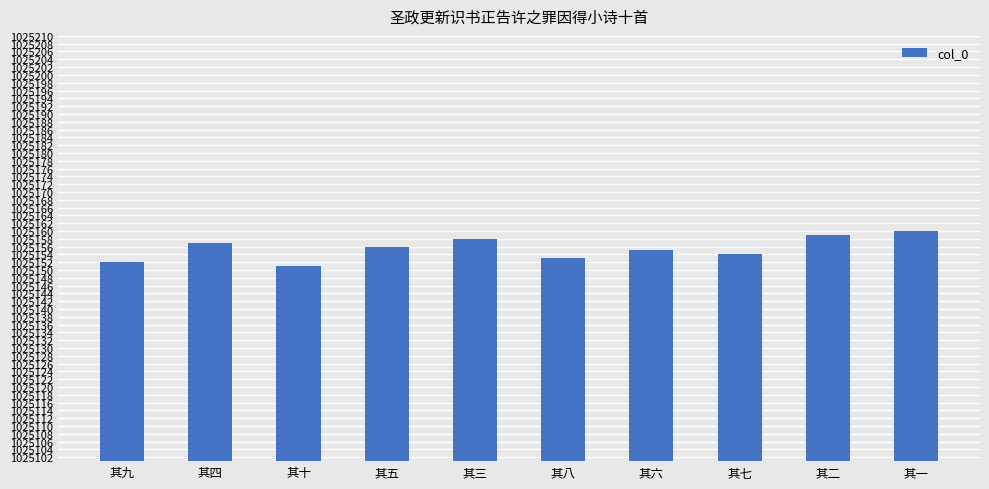

List the labels in order of value, smallest first.

其十, 其九, 其八, 其七, 其六, 其五, 其四, 其三, 其二, 其一